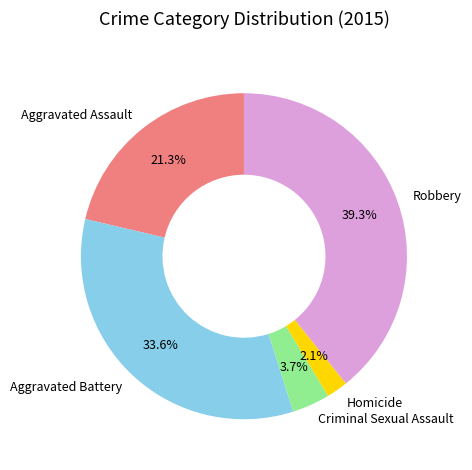

What percentage is the Aggravated Assault slice, to the nearest percent?

21%